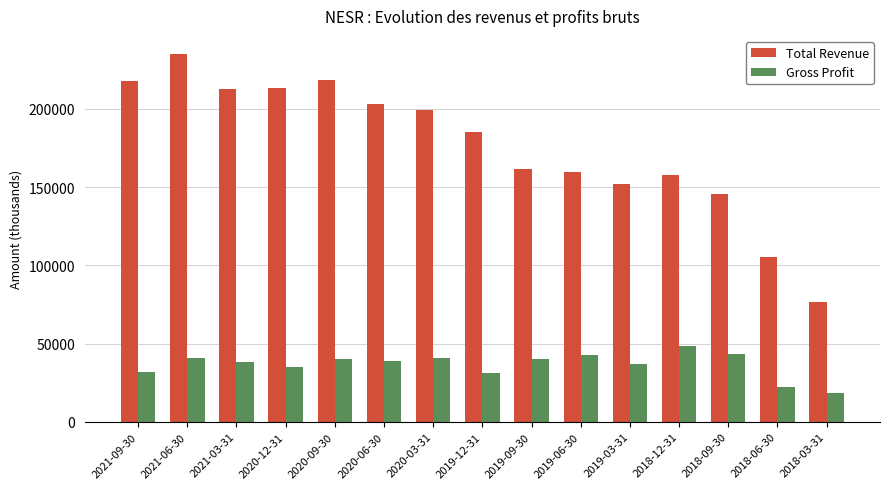

Is the value of Gross Profit at 2020-06-30 greater than the value of Total Revenue at 2018-09-30?

No